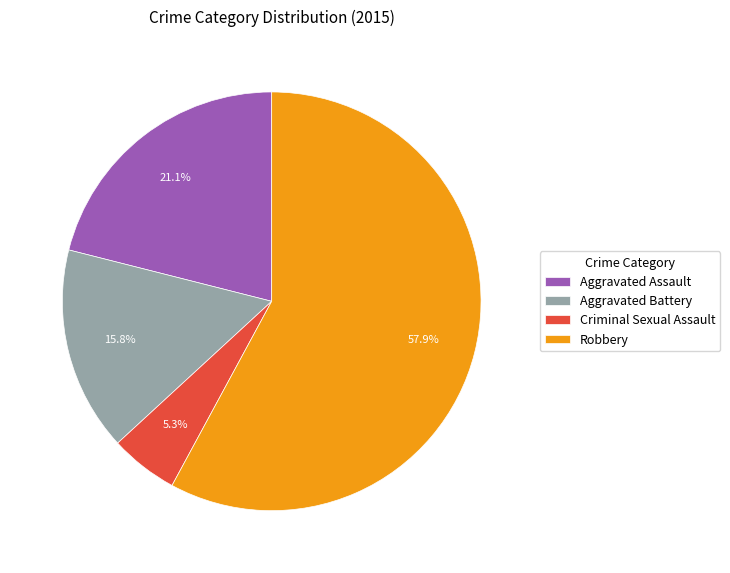

Do Aggravated Assault and Criminal Sexual Assault together represent more than half of the pie?

No